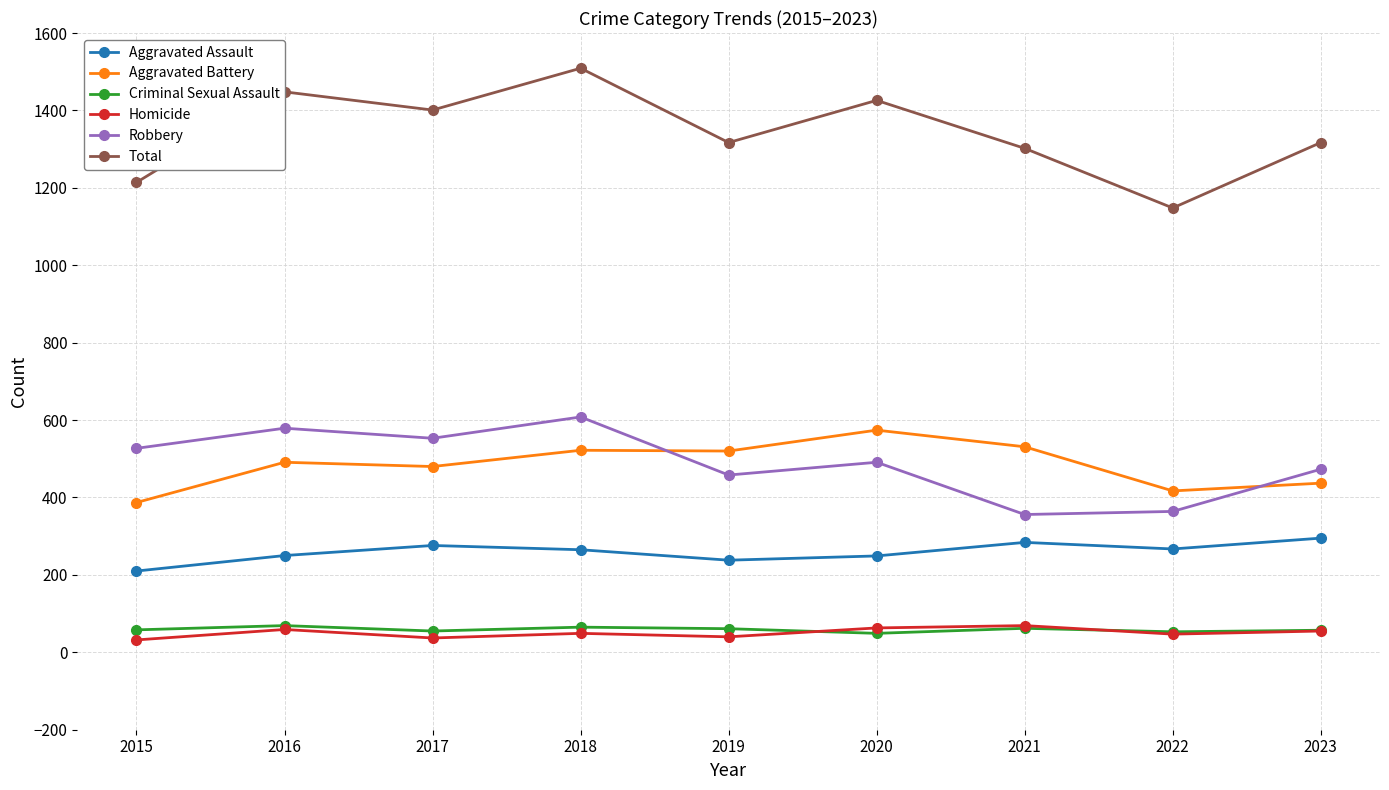

How many distinct data groups are displayed?

6